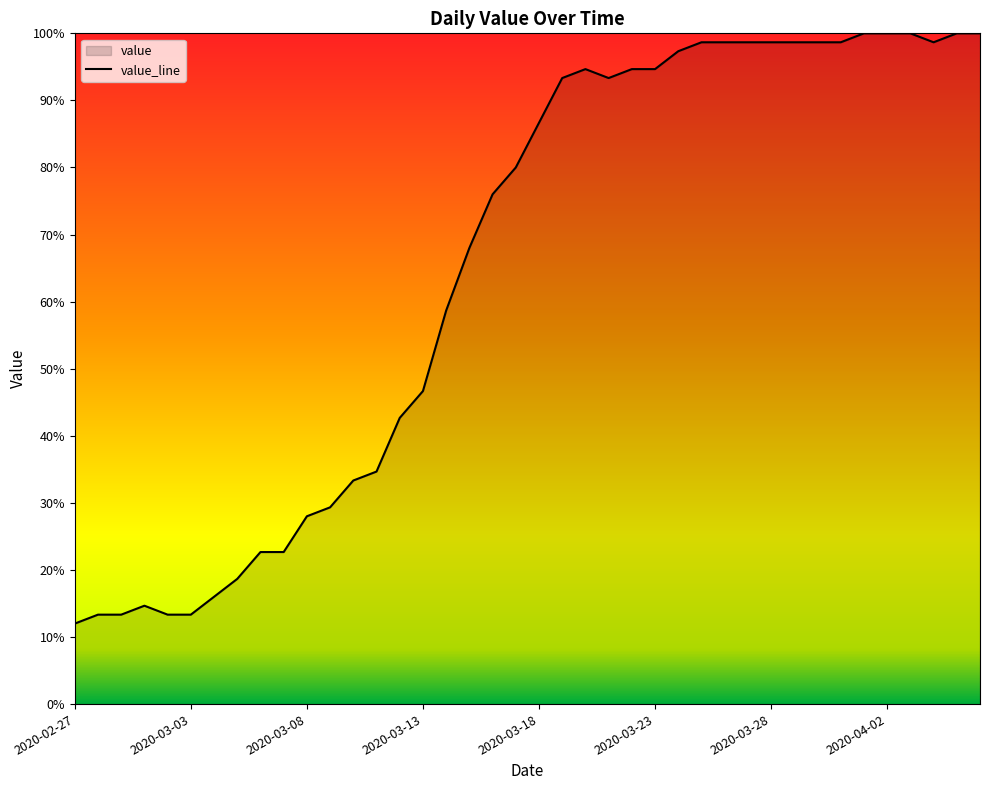

At which category does the chart reach its minimum across all series?

2020-02-27